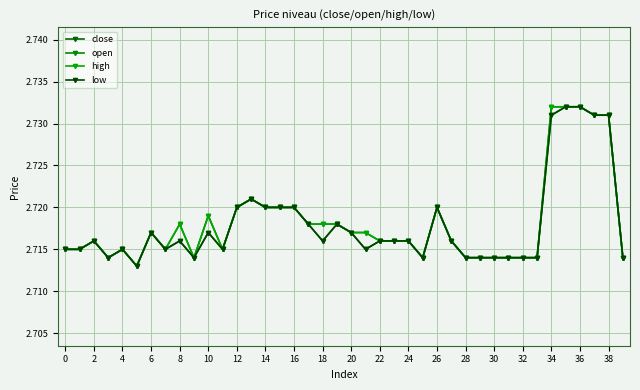

What is the sum of all open values?

108.7